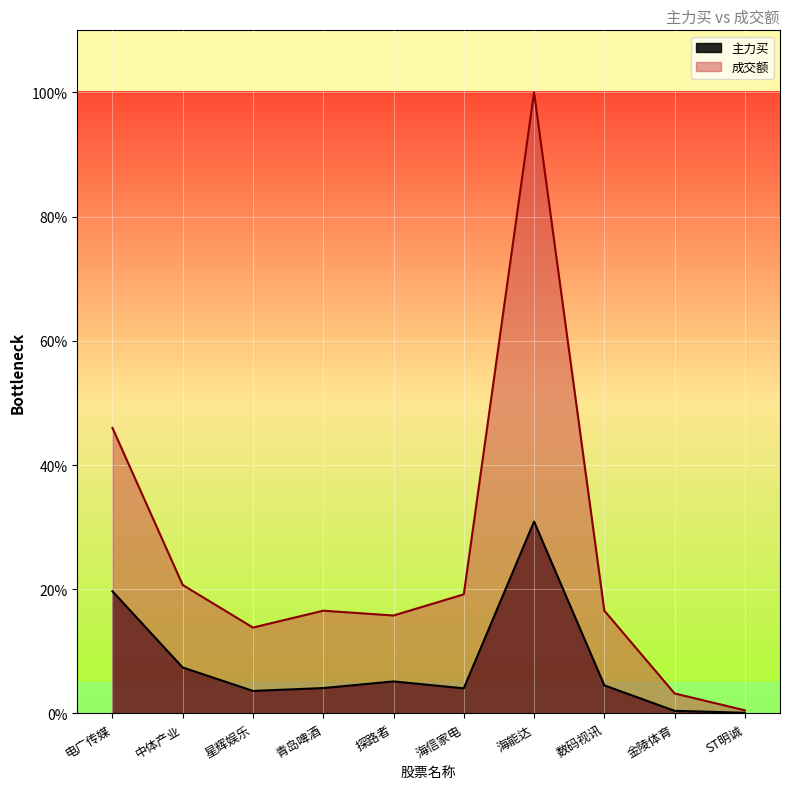

The 主力买 series shows 5.7 at 海信家电. True or false?

False